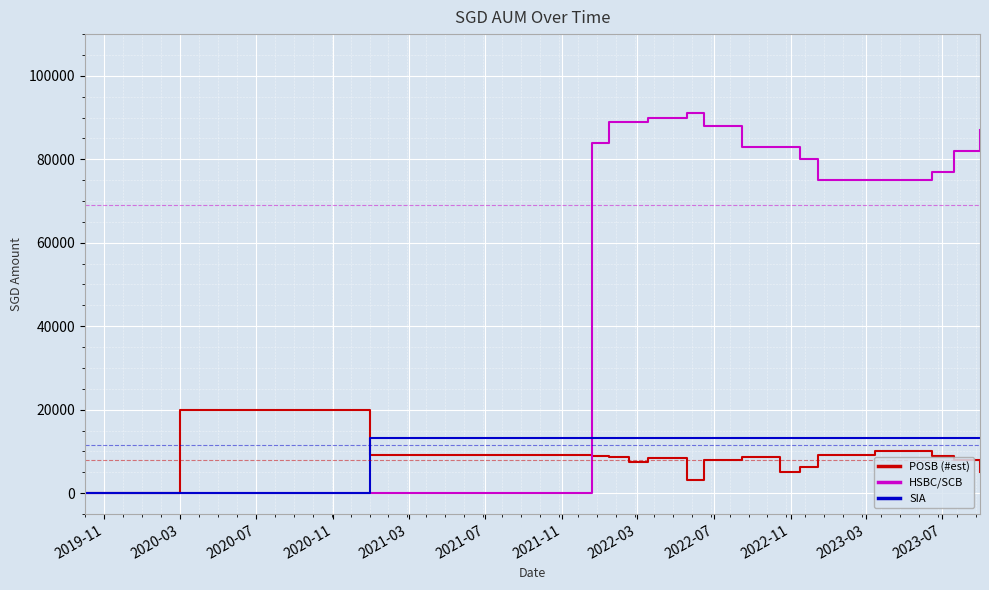

Which series has the largest total across all categories?

HSBC/SCB